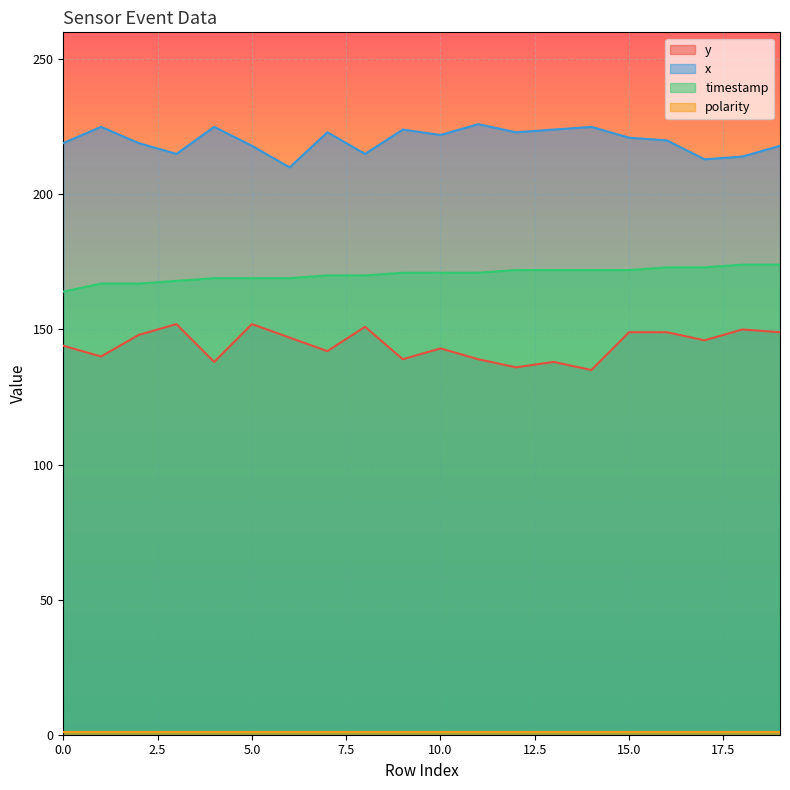

Between 4 and 14, which series saw the biggest shift?

y